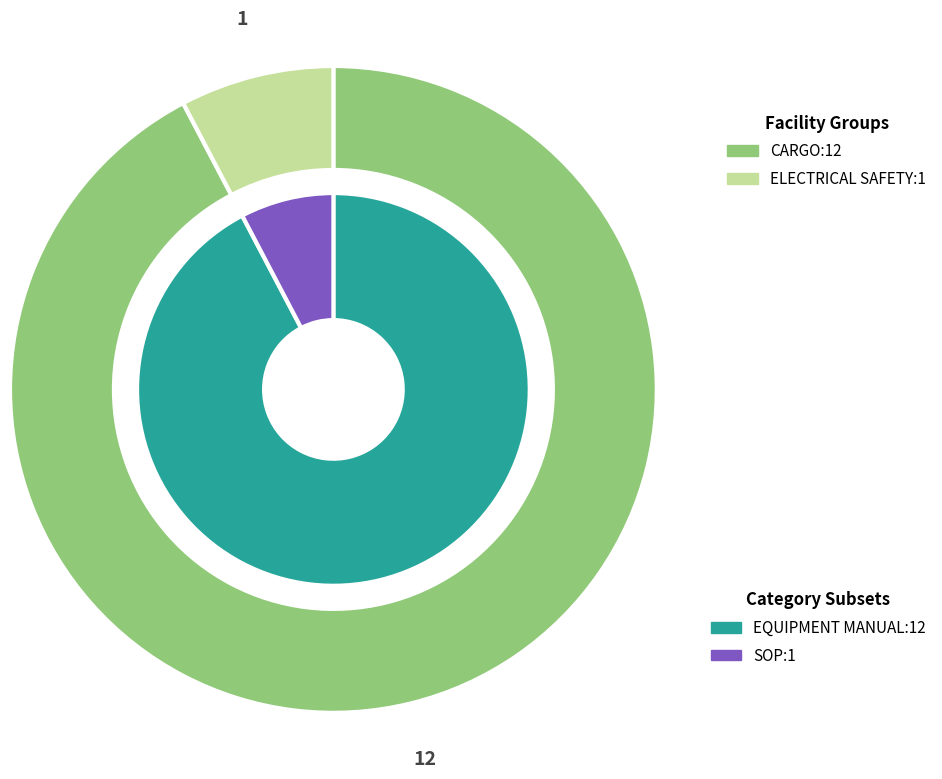

To the nearest percent, what is the average slice percentage?

50%